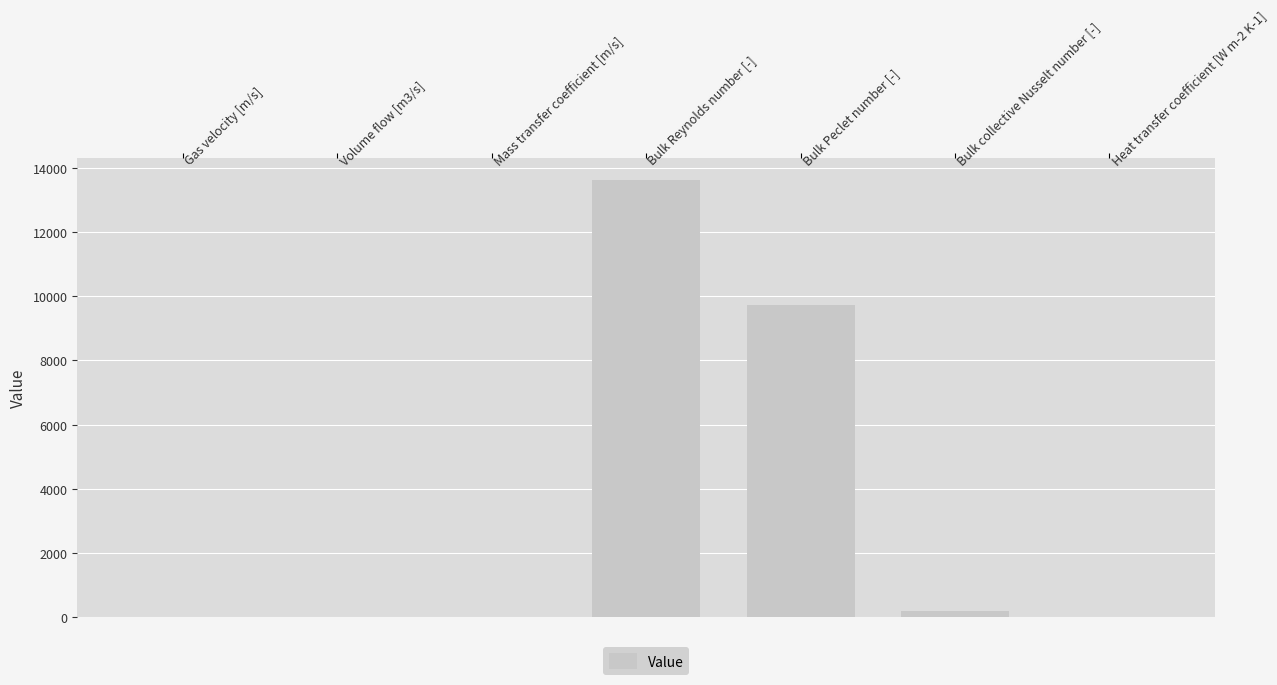

Read the value at Bulk collective Nusselt number [-].

193.0